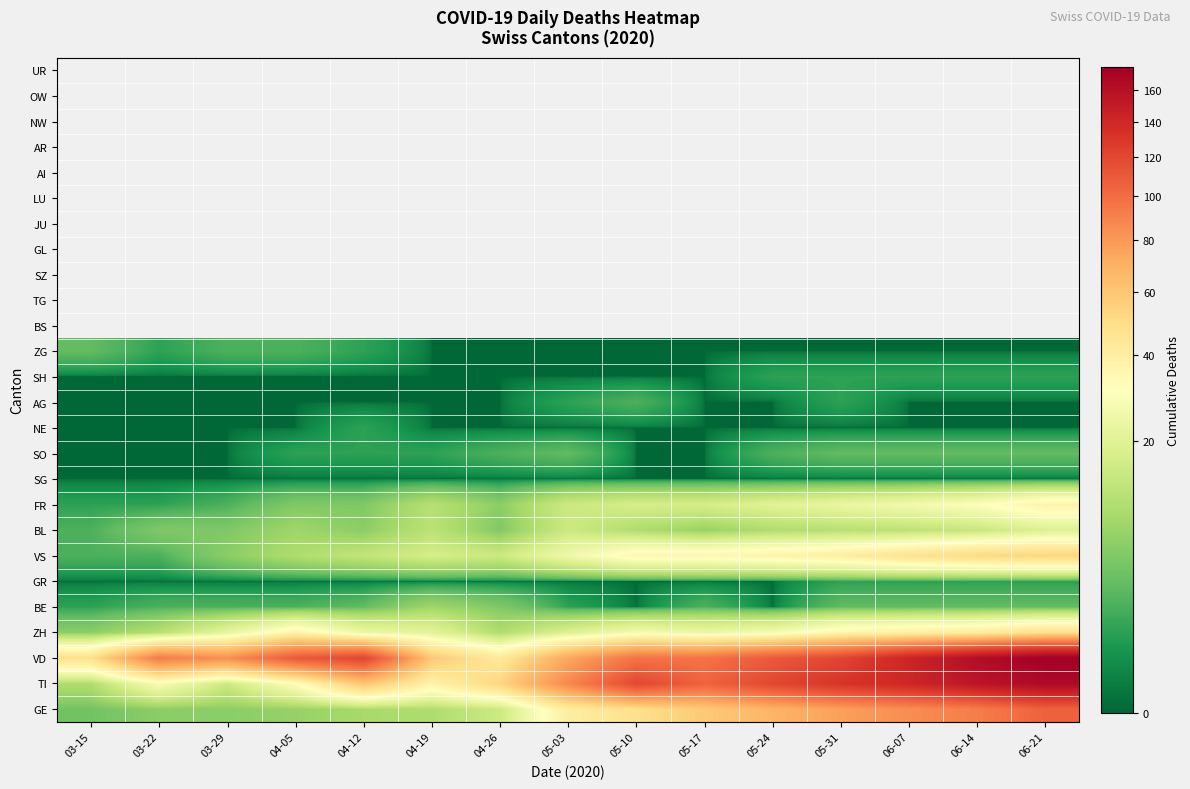

What is the spread (max minus min) of values at 06-21?

175